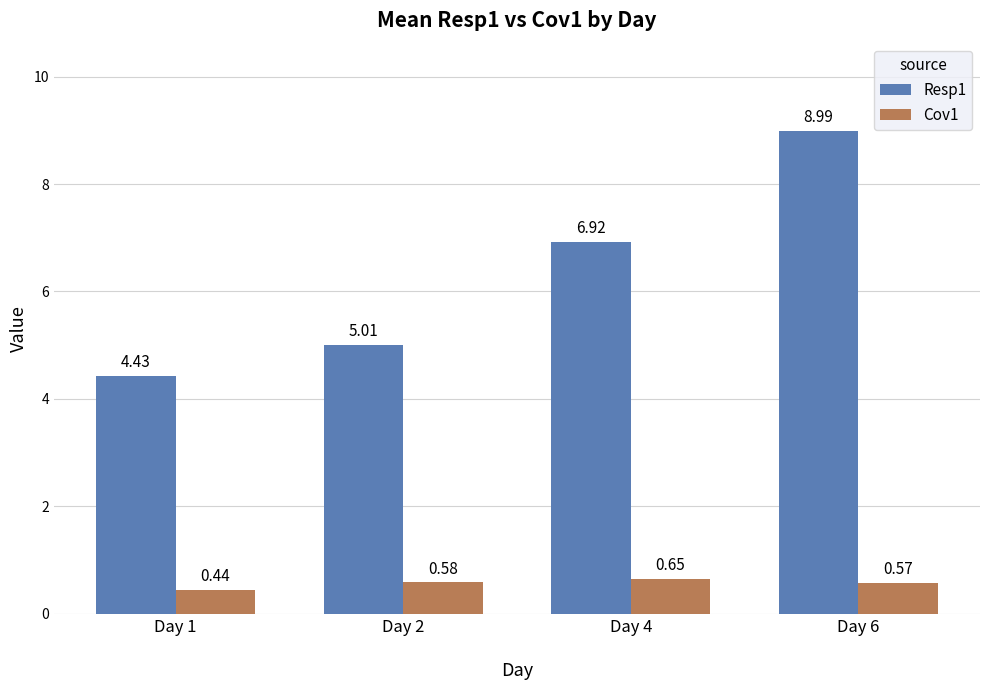

What is the total value across all series at Day 2?

5.6